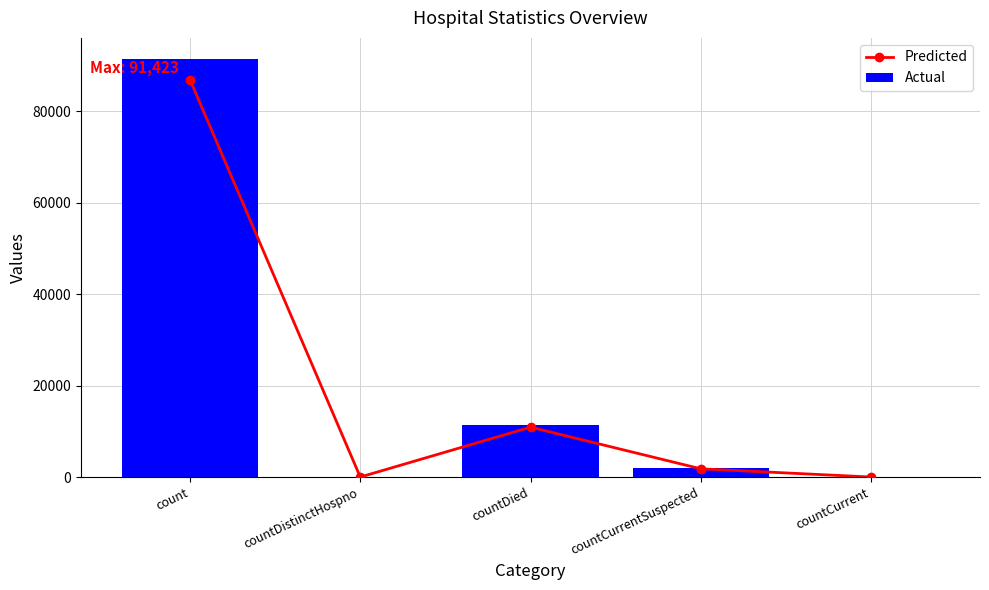

At which category is the sum across all series the highest?

count